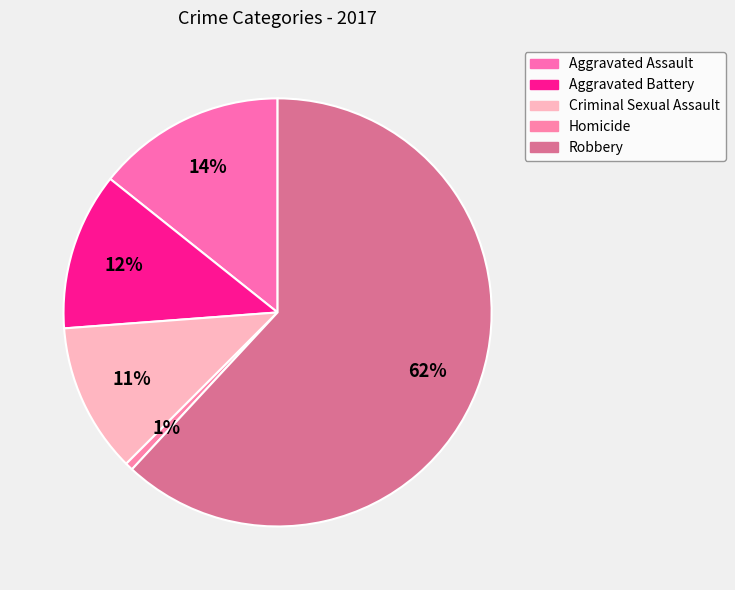

What is the largest slice in the pie chart?

Robbery